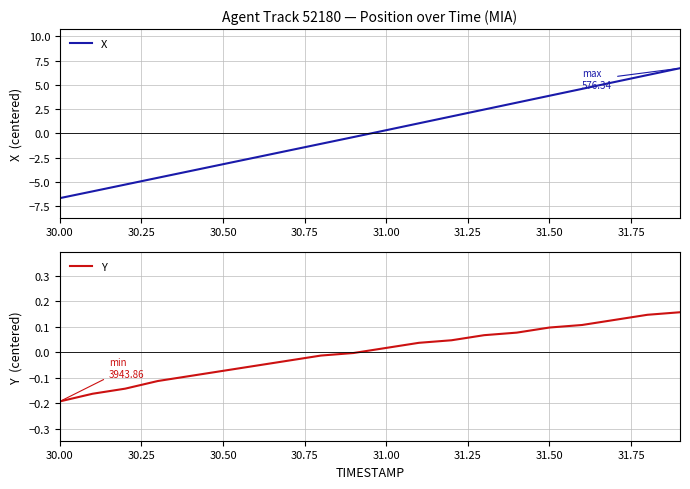

True or false: X has more than 1 interior local peaks.

False